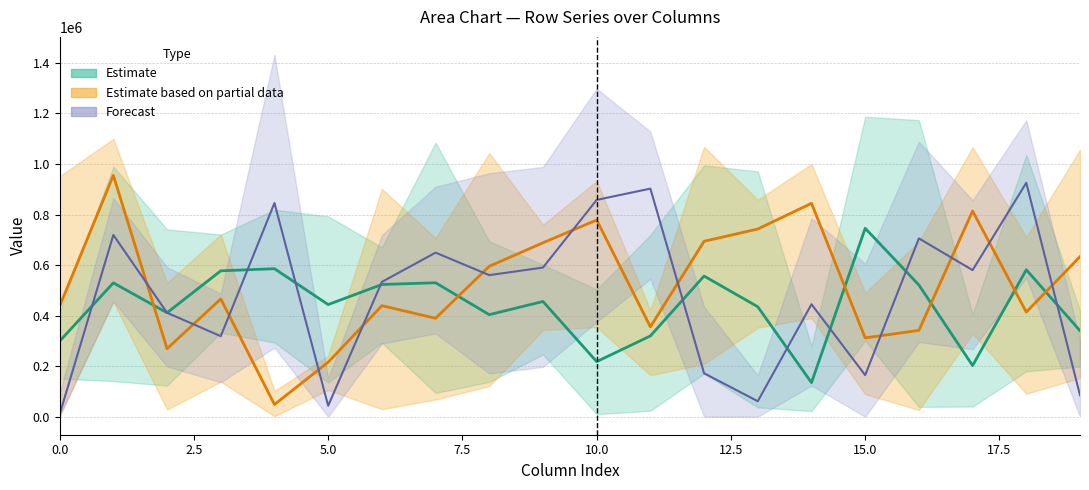

Which has a higher value, 18 or 9?

18